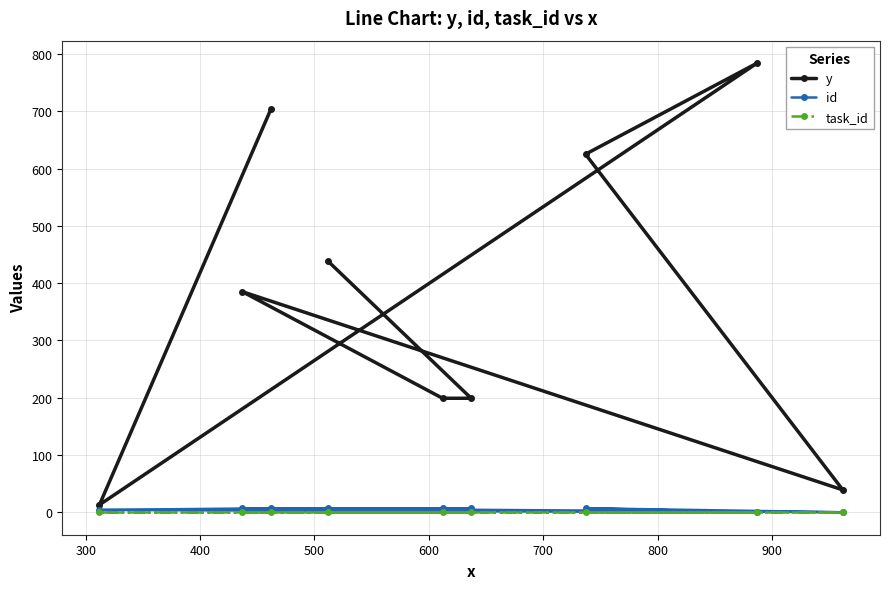

Which series has the largest range (max minus min)?

y